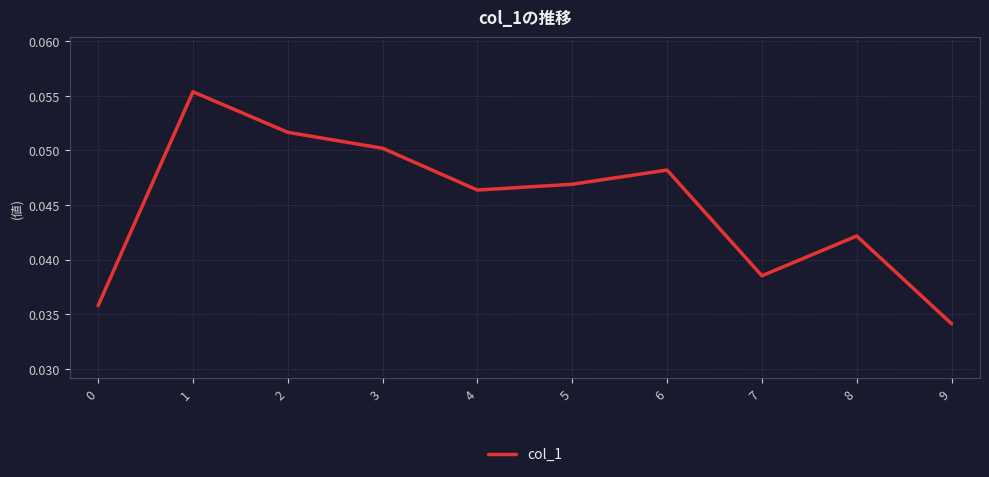

Which category has the highest value across all series?

1